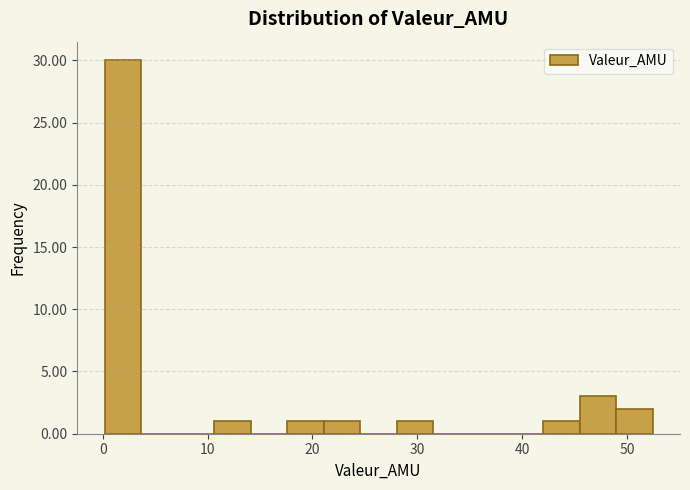

Read against the x-axis, roughly where is the centre of the tallest bar?

2